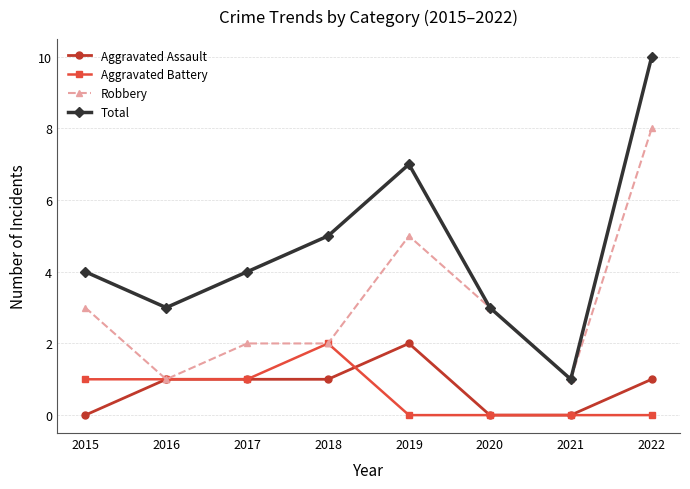

At which label is Total closest to 5?

2018